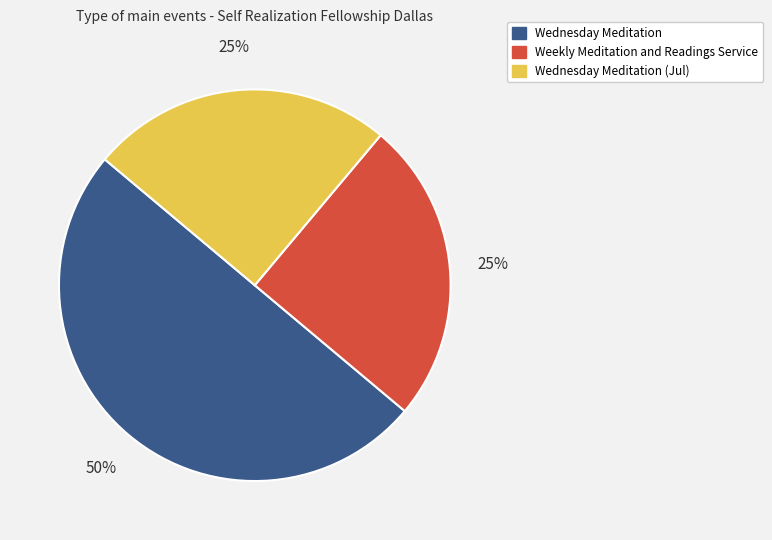

What is the ratio of the value at Wednesday Meditation to the value at Wednesday Meditation (Jul)?

2.0